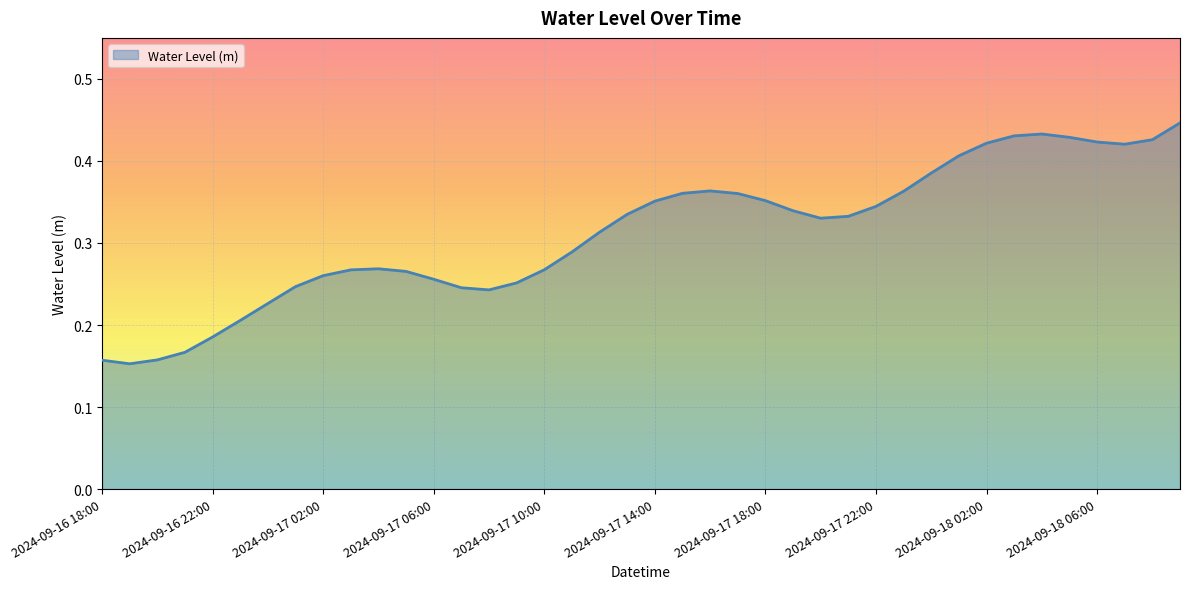

How many lines are shown in the chart?

1